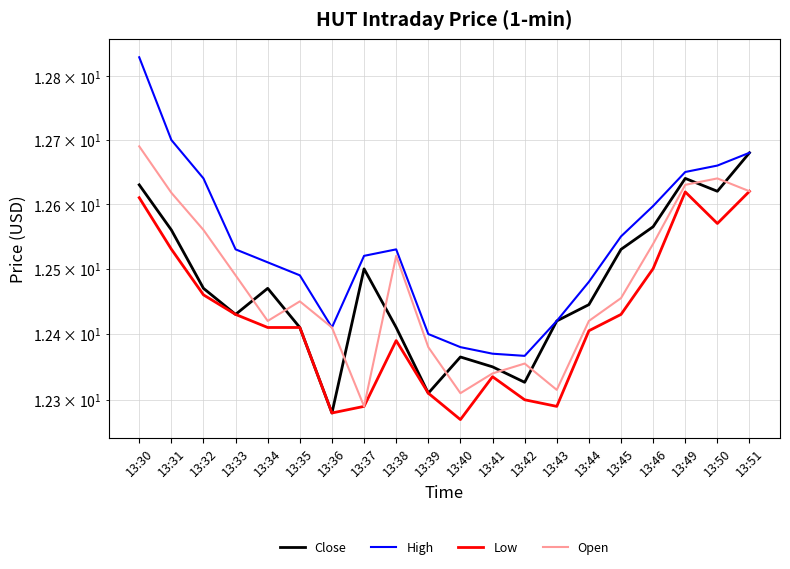

Between 13:31 and 13:46, which series saw the biggest shift?

High